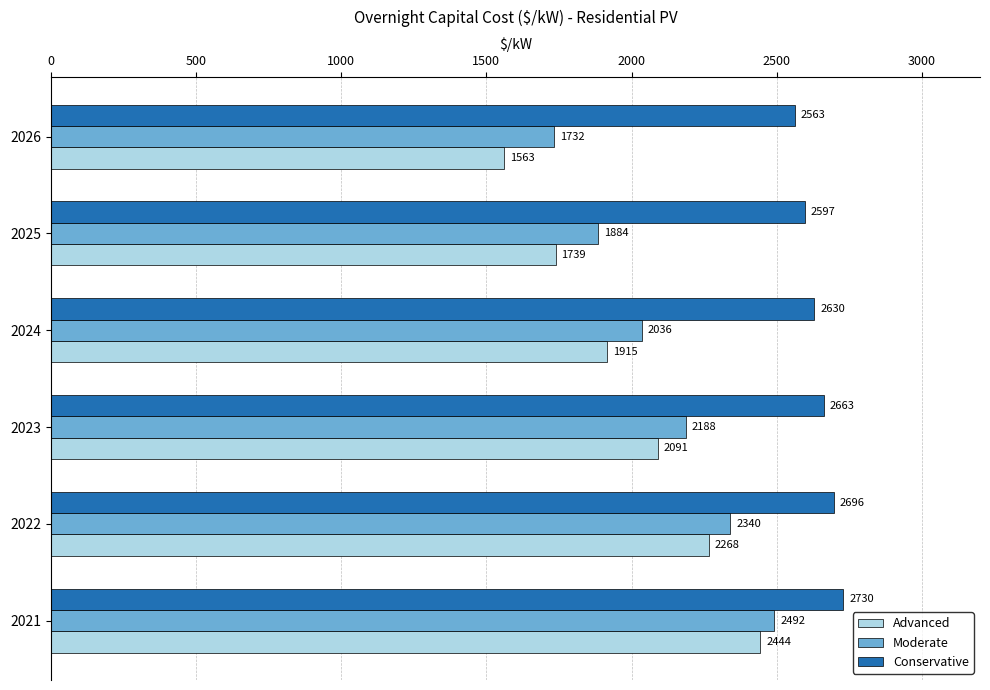

True or false: Advanced has a value of 3487.3 at 2022.

False